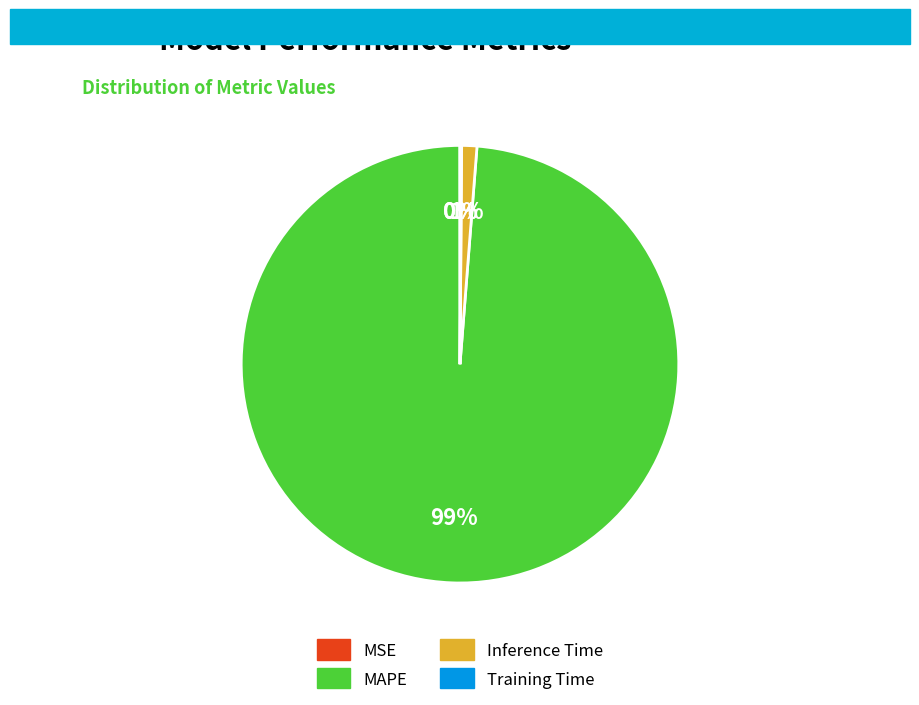

Is it true that MAPE is 89% of the pie?

False